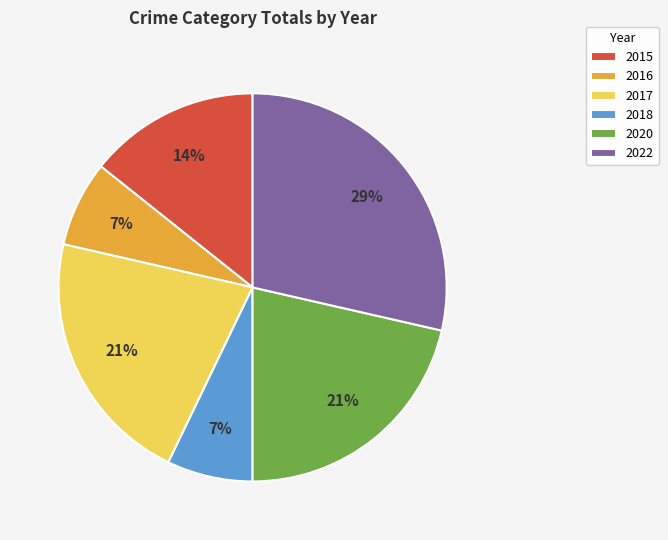

To the nearest percent, what portion does 2015 represent?

14%